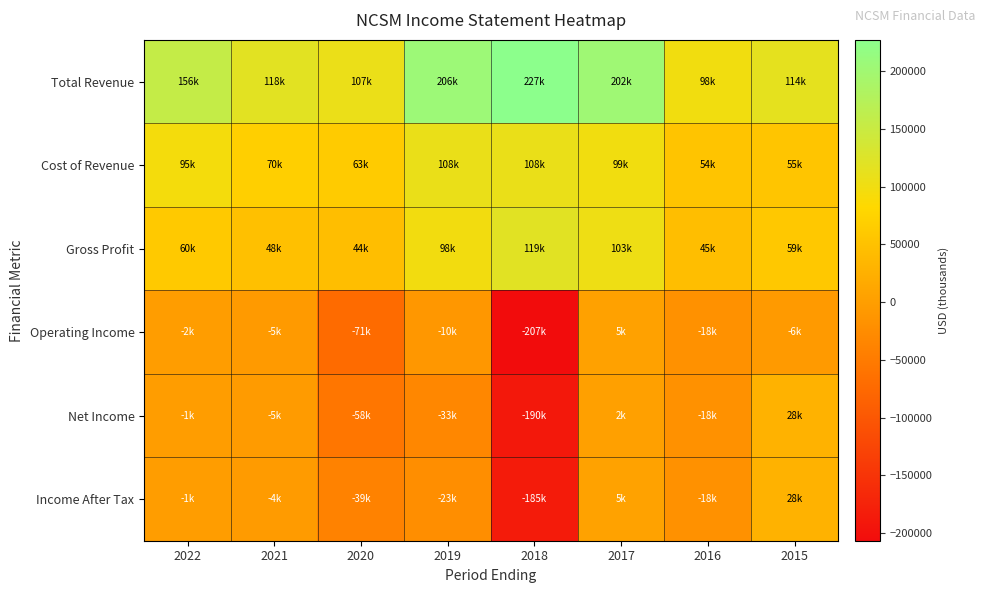

At which category is the sum across all series the highest?

2017